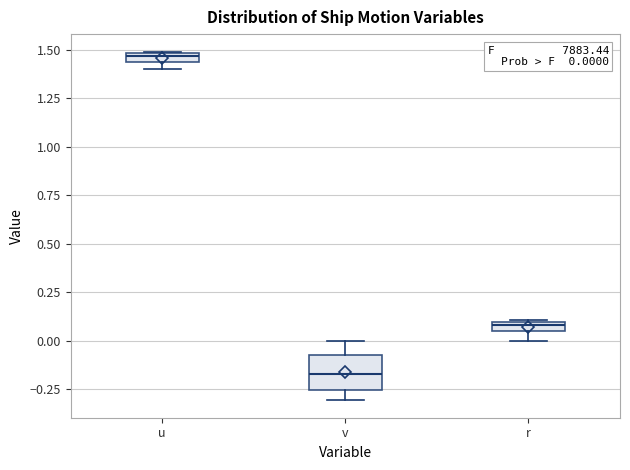

Which box has the highest median line?

u